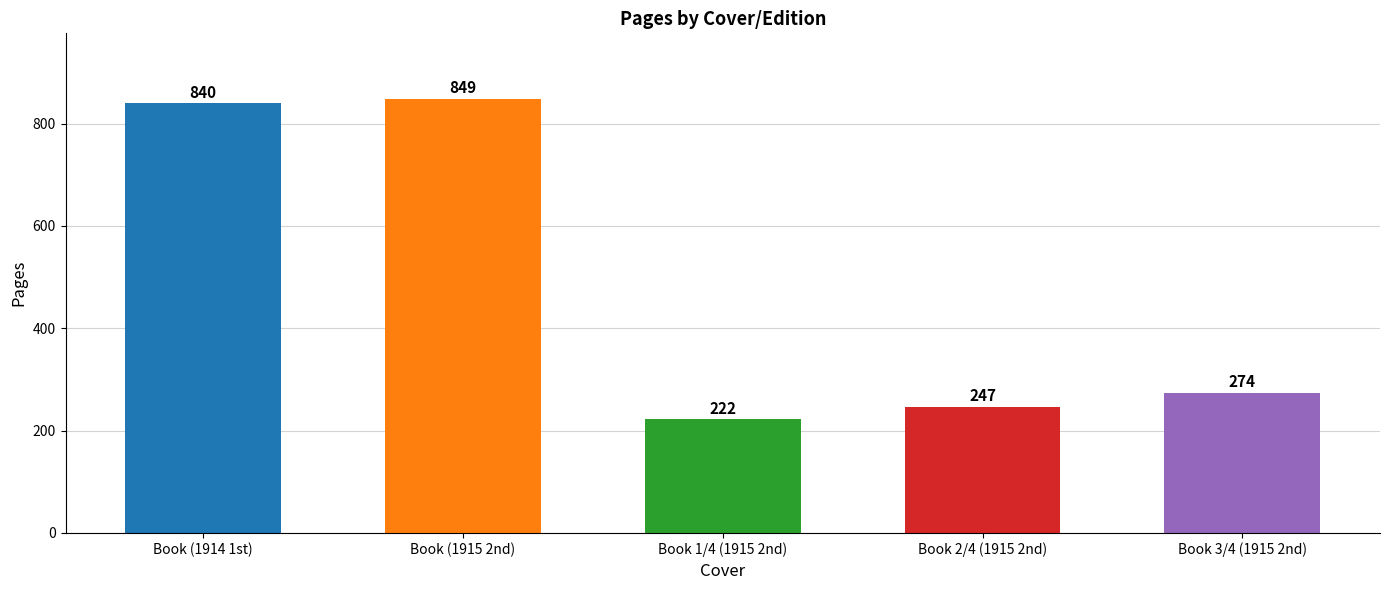

How many values are below 274?

2